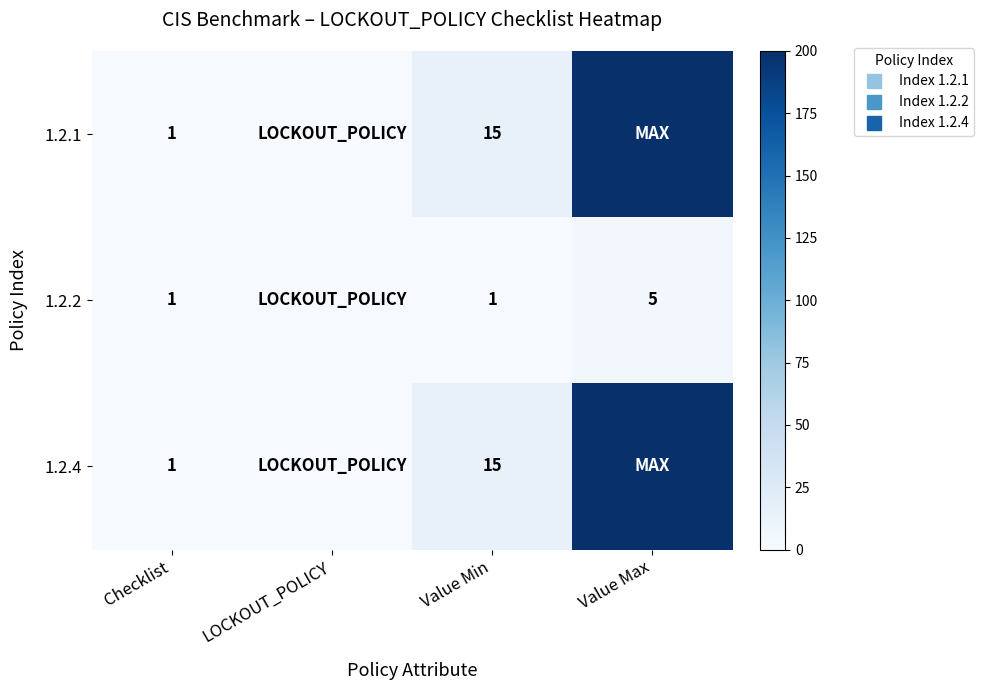

At how many categories does at least one series exceed 87?

1